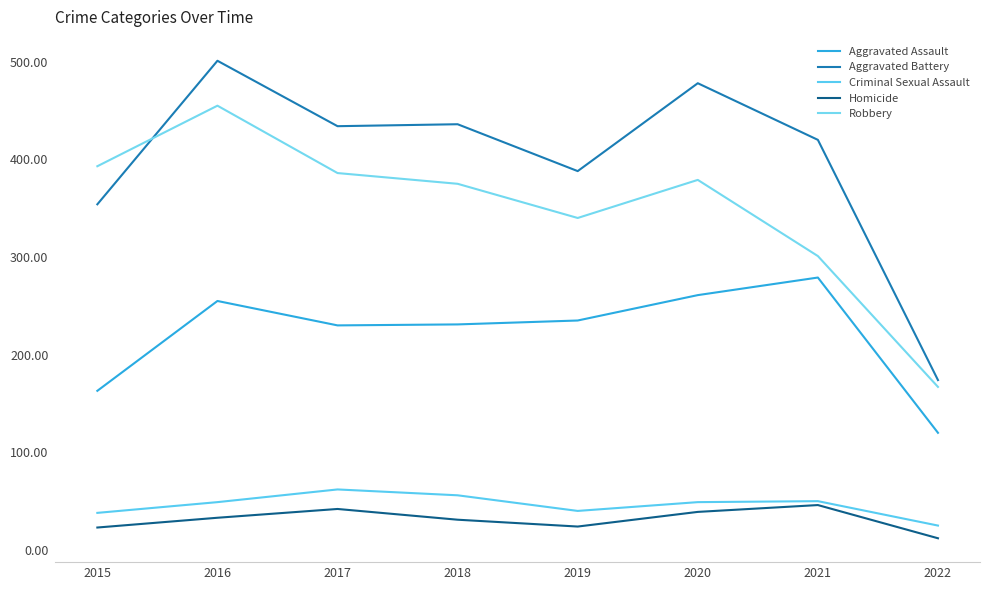

Reading left to right, list all the values displayed in this chart.

Aggravated Assault: 163	255	230	231	235	261	279	120
Aggravated Battery: 354	501	434	436	388	478	420	174
Criminal Sexual Assault: 38	49	62	56	40	49	50	25
Homicide: 23	33	42	31	24	39	46	12
Robbery: 393	455	386	375	340	379	301	167